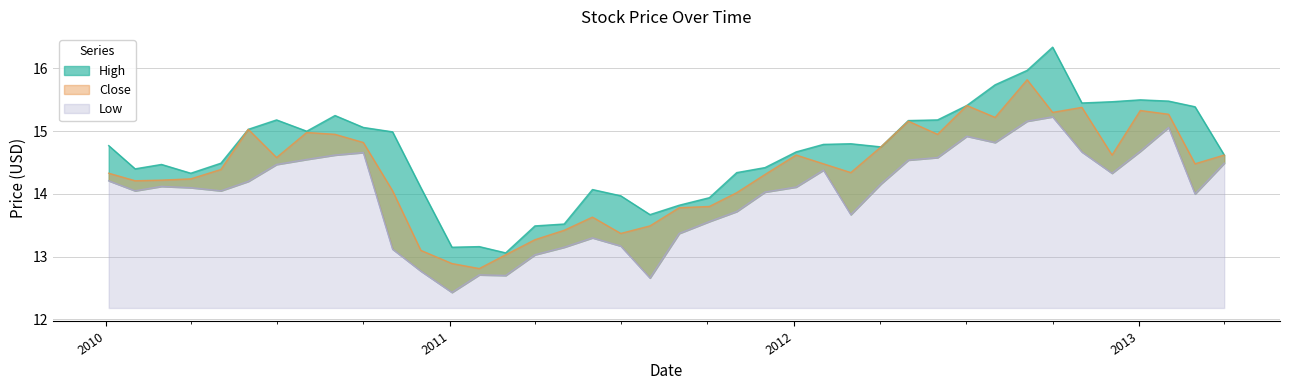

At how many categories does at least one series exceed 12?

40